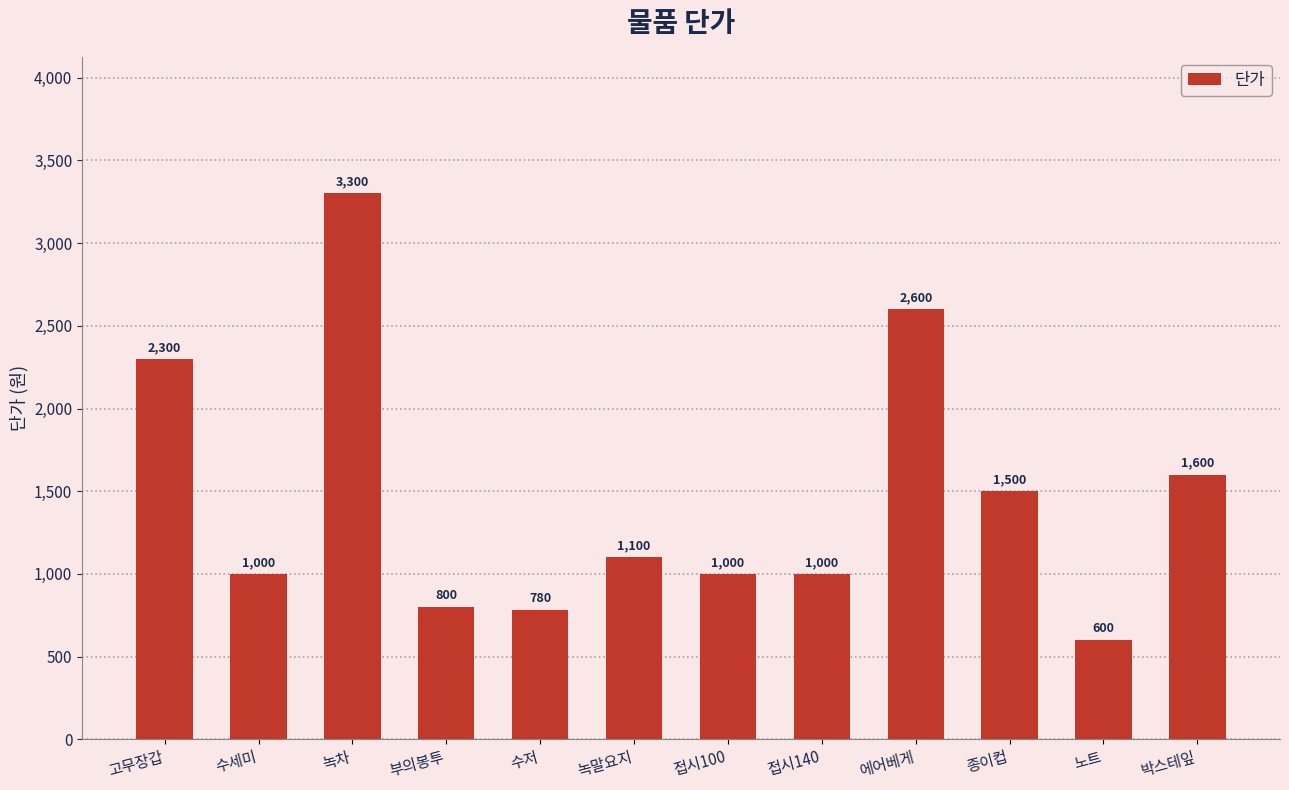

How many bars are there in total?

12